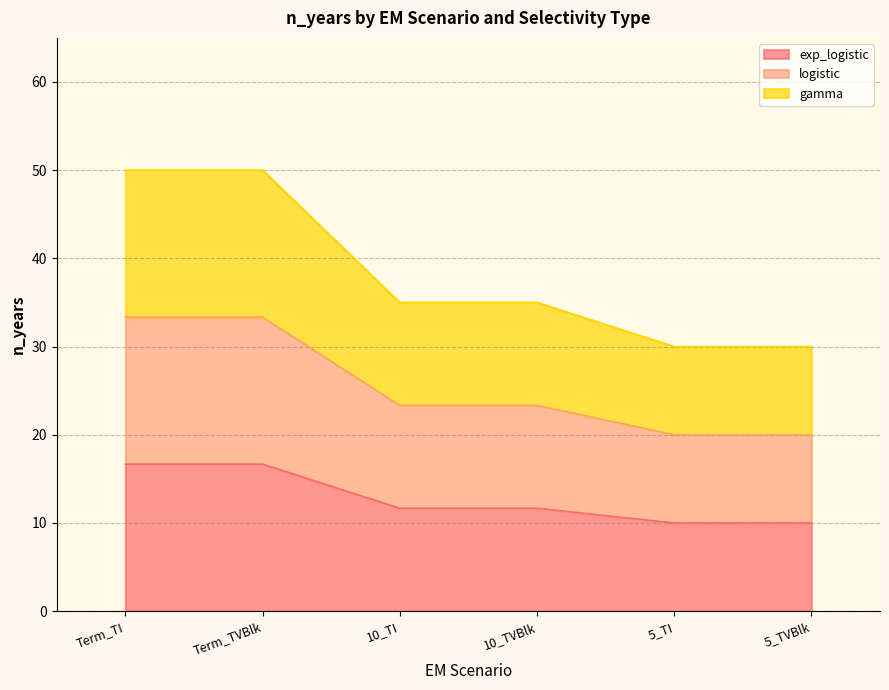

How many distinct data groups are displayed?

3